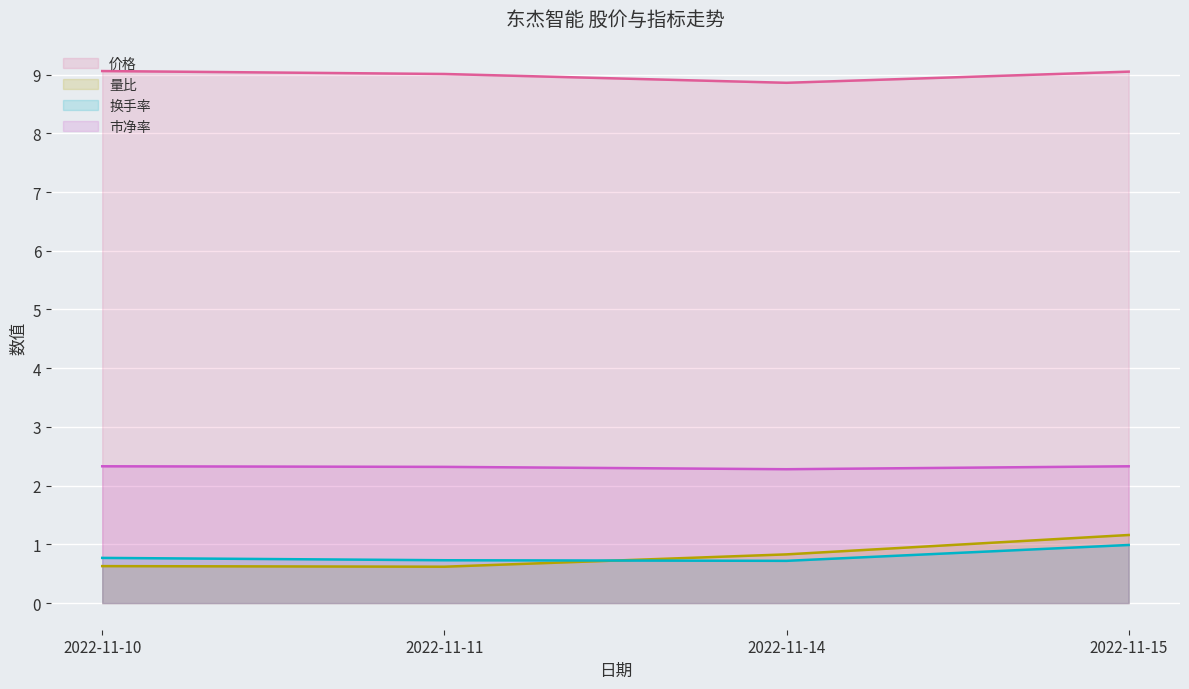

True or false: 换手率 and 价格 cross at least once.

False